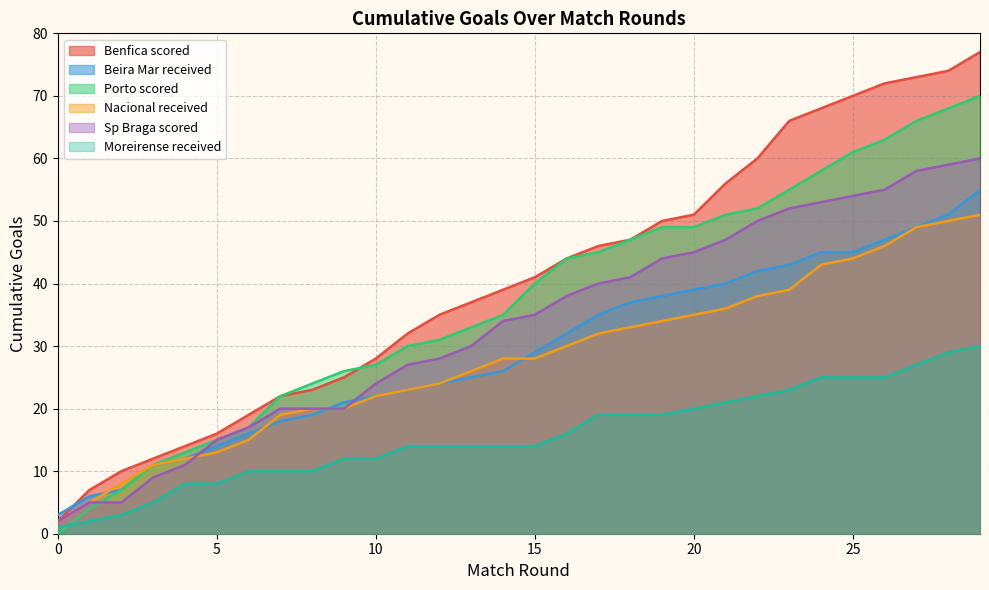

What is the maximum value shown in the chart?

77